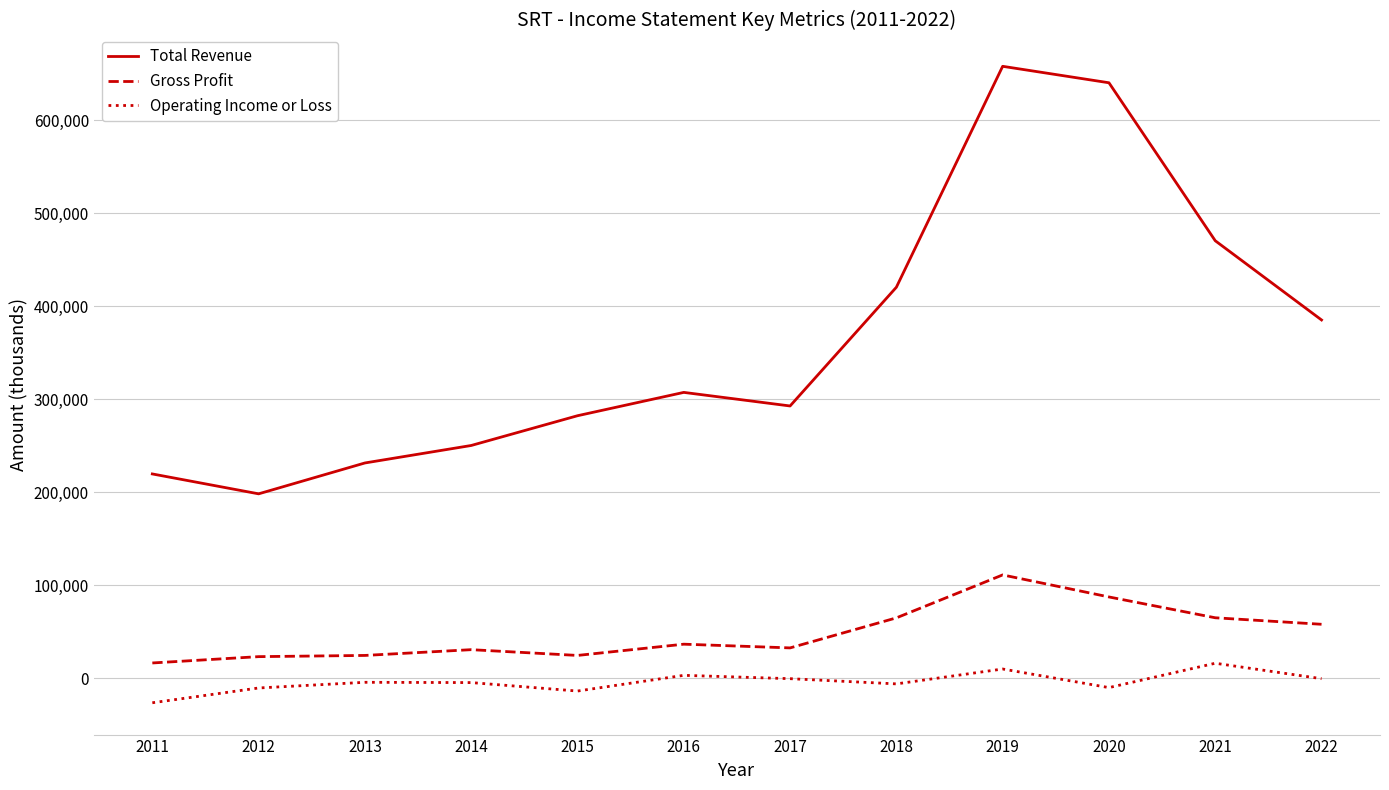

Is this an area chart (filled region under the line)?

No